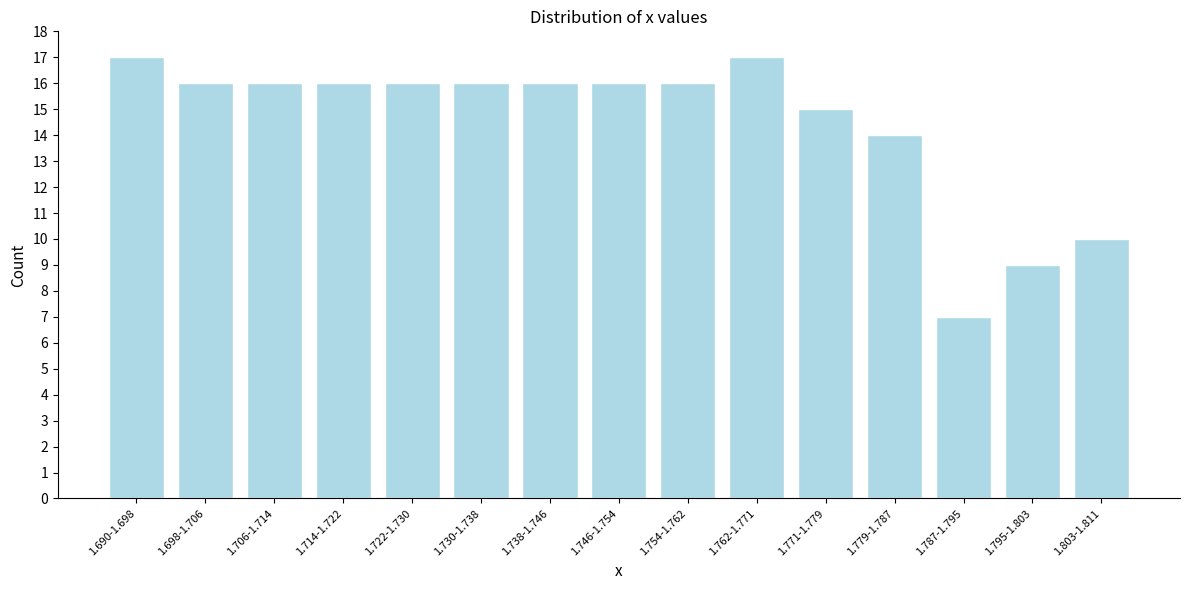

Reading left to right, what are all the values shown in this chart?

17	16	16	16	16	16	16	16	16	17	15	14	7	9	10